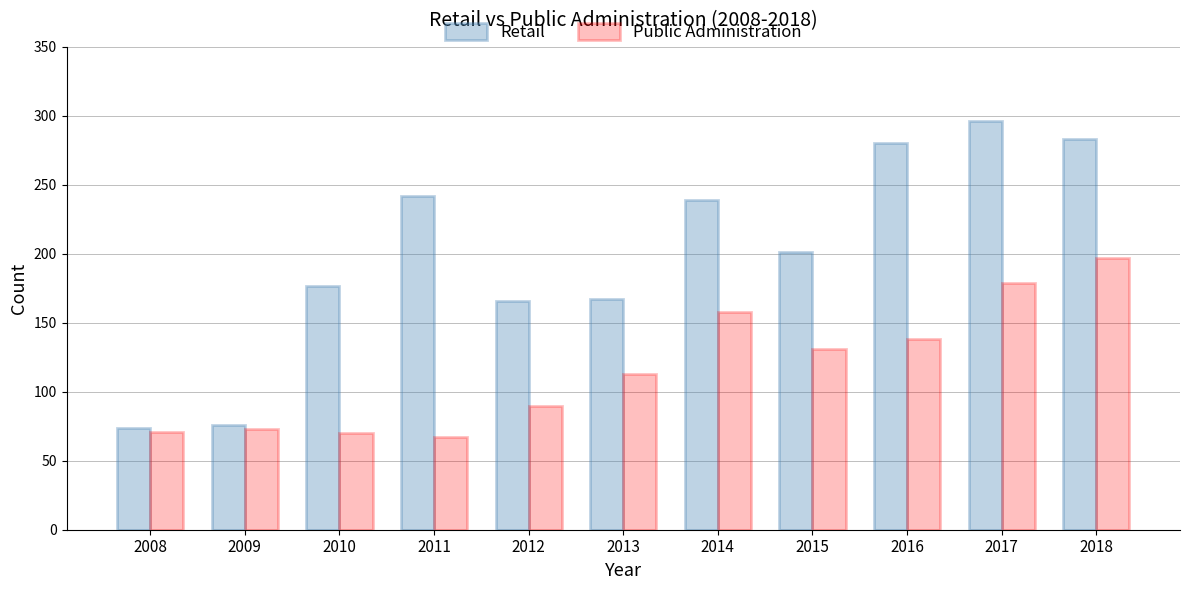

What is the value of the Public Administration bar at the 8th from the left?

131